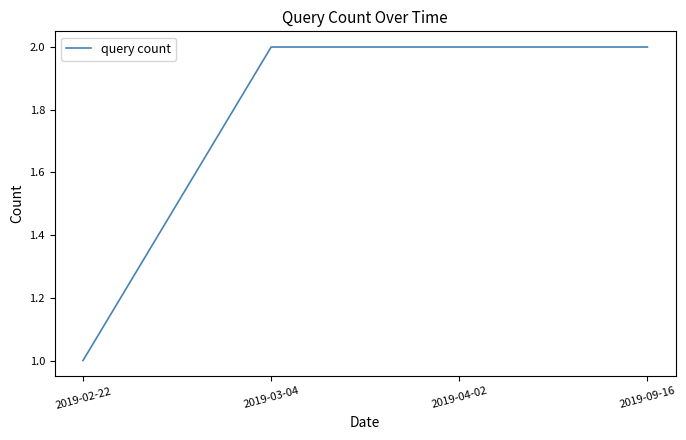

Reading left to right, what are all the values shown in this chart?

2019-02-22=1	2019-03-04=2	2019-04-02=2	2019-09-16=2